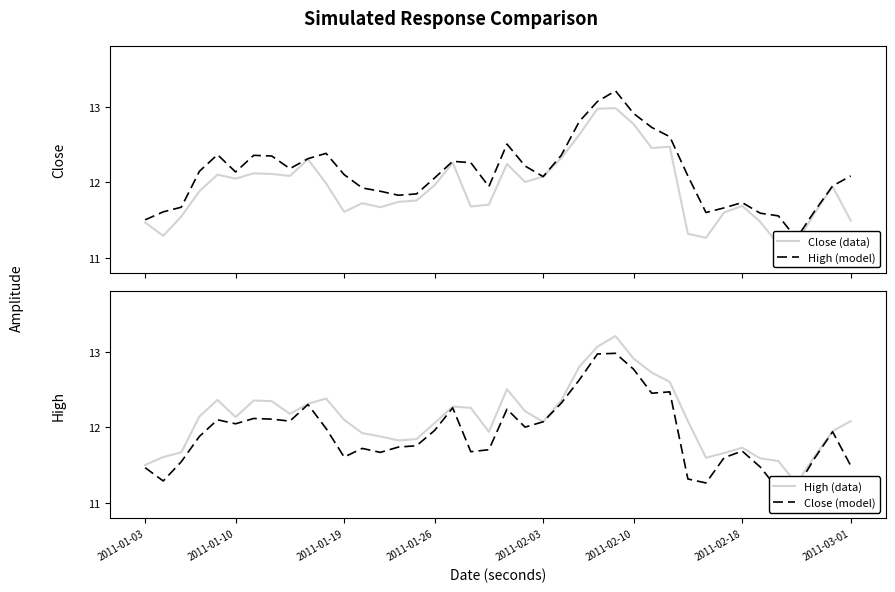

At which category is the sum across all series the highest?

26